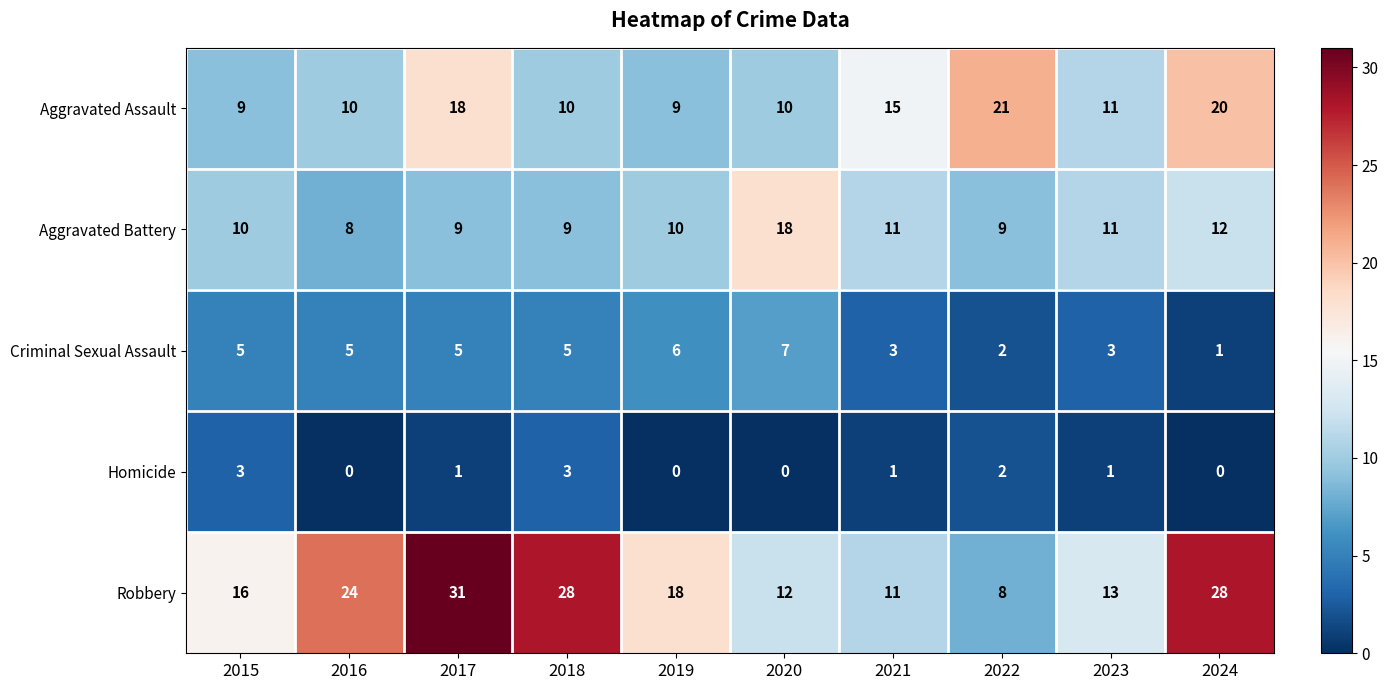

Which label corresponds to the largest value in the chart?

2017